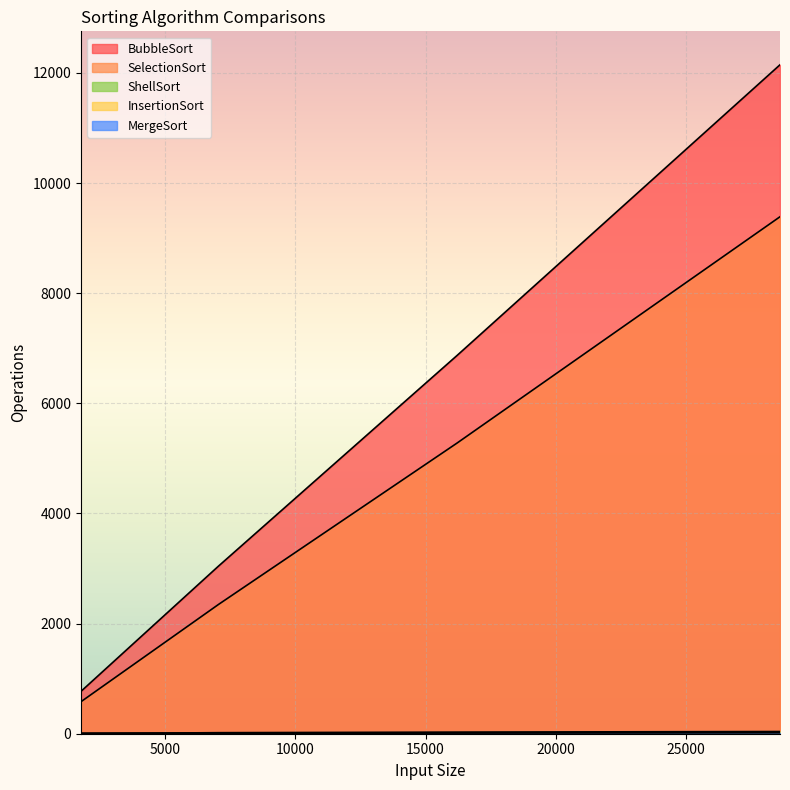

Count the InsertionSort values in the range 11 to 26.

3